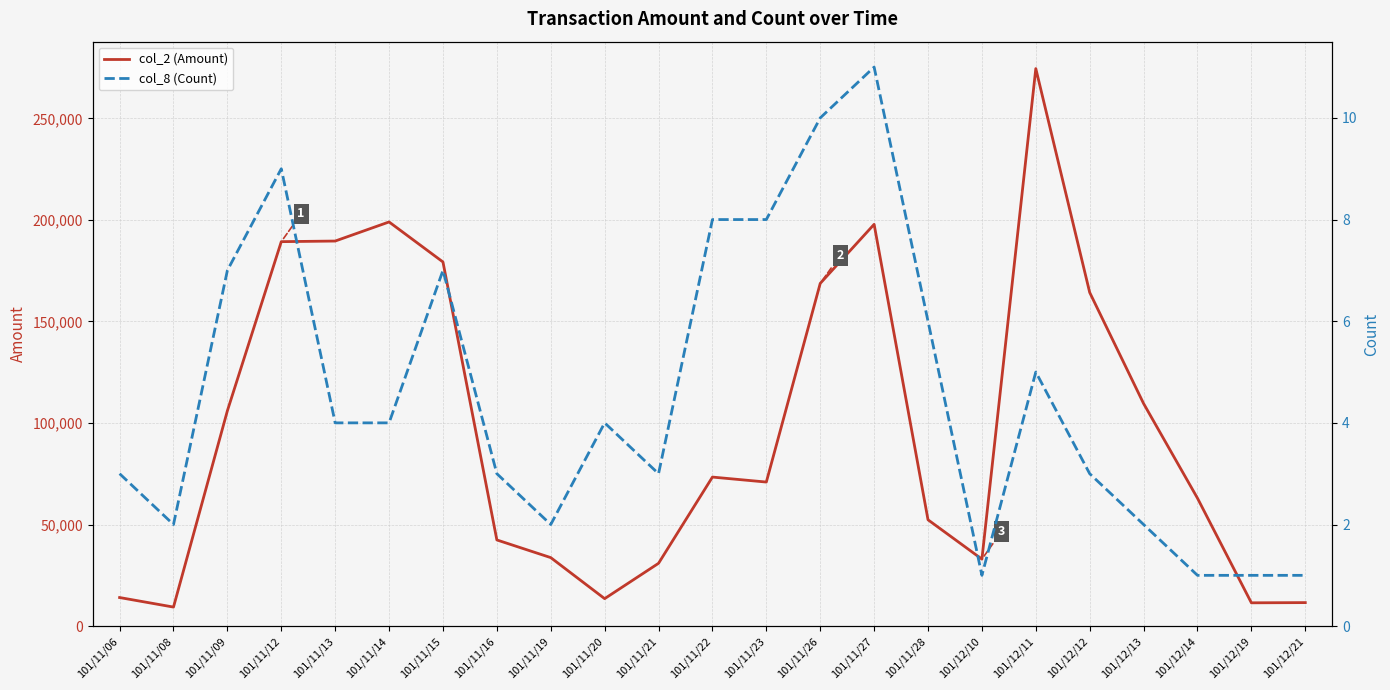

What is the average value of the col_2 (Amount) series?

97314